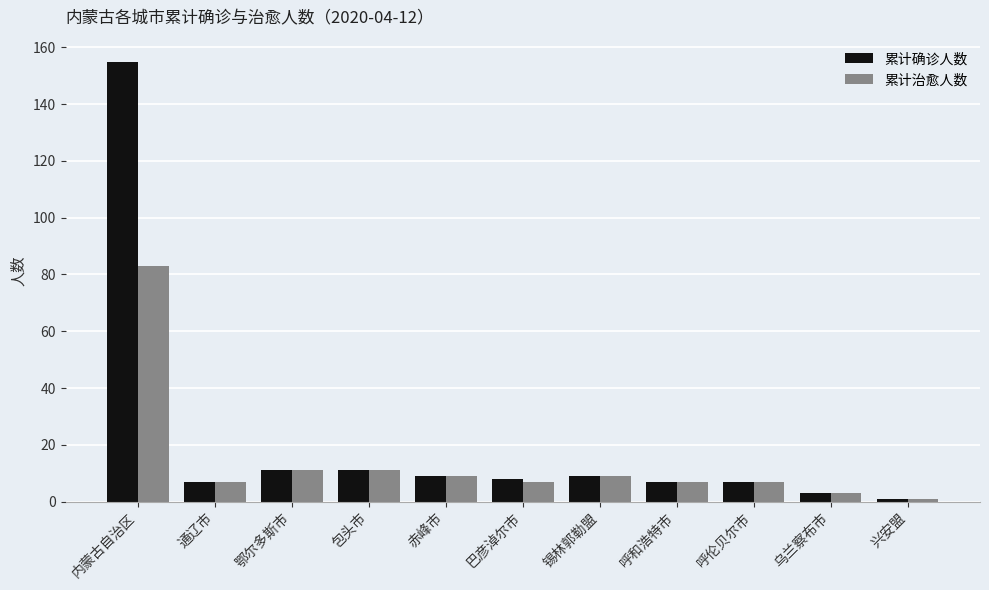

True or false: 累计确诊人数 has a value of 209 at 内蒙古自治区.

False